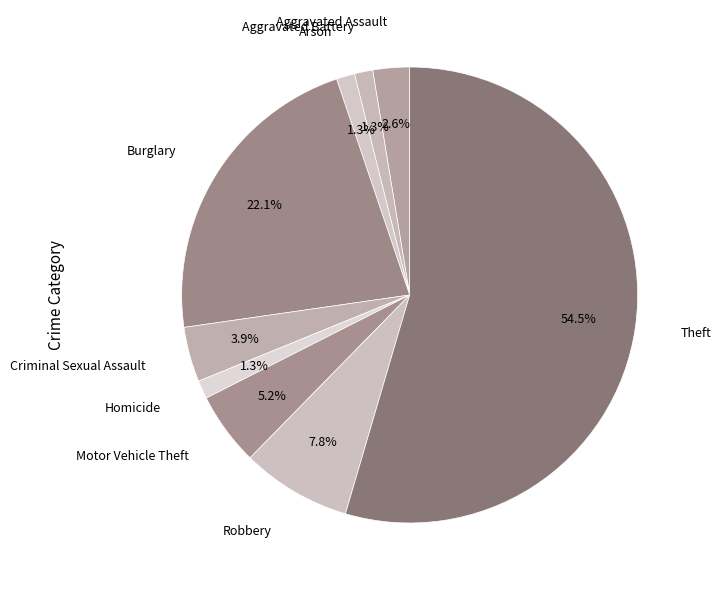

How many segments does this pie chart have?

9